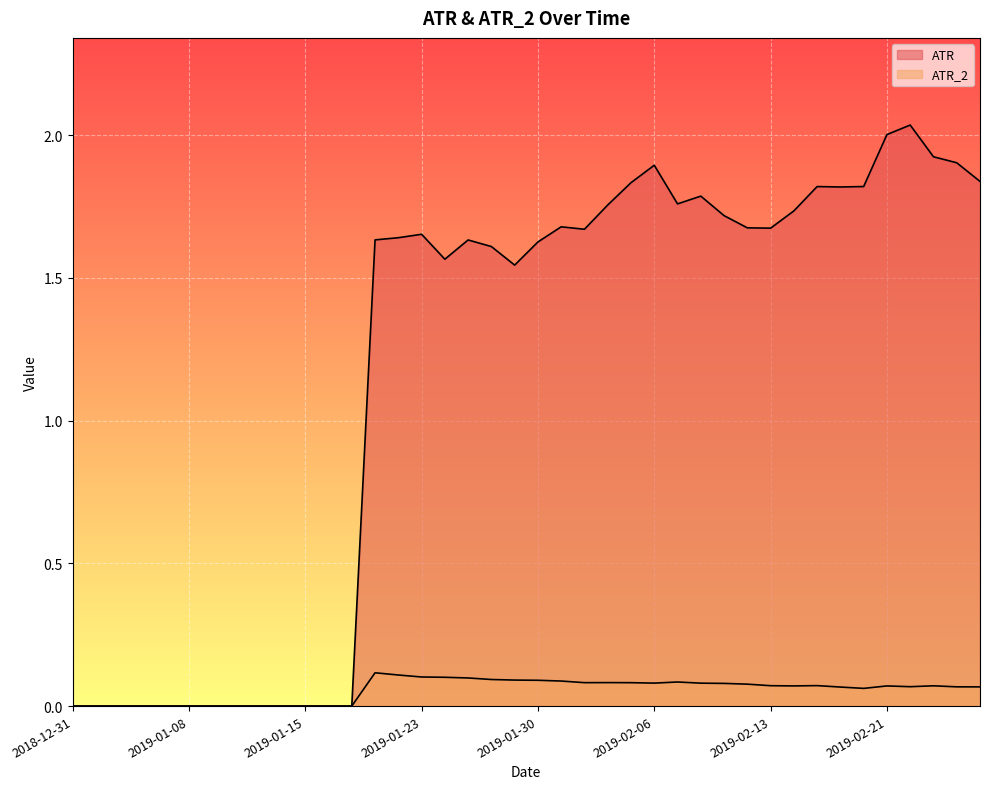

How many interior local peaks does the ATR_2 series have?

6